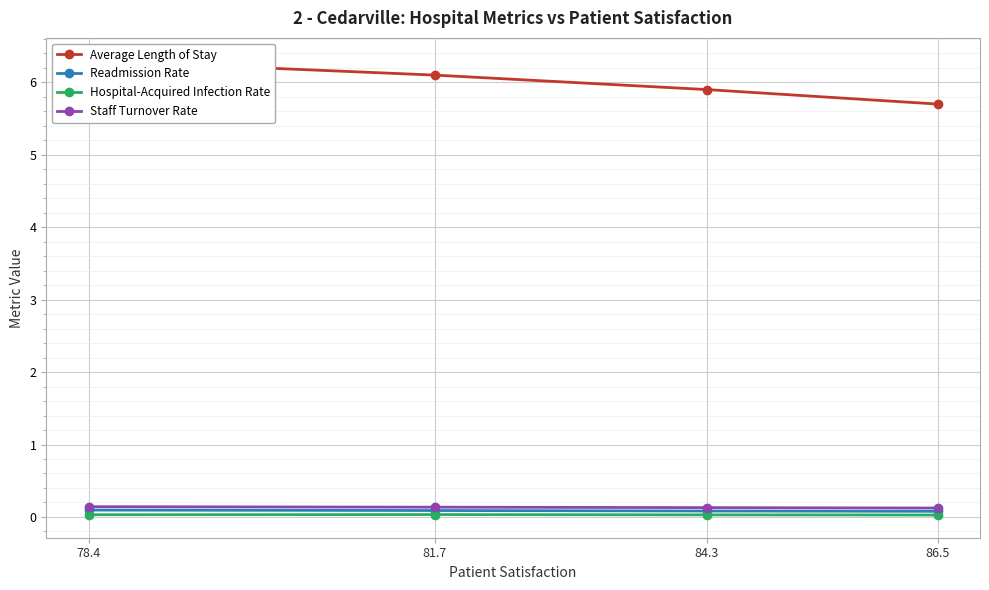

Where is Readmission Rate nearest to the value 0?

86.5